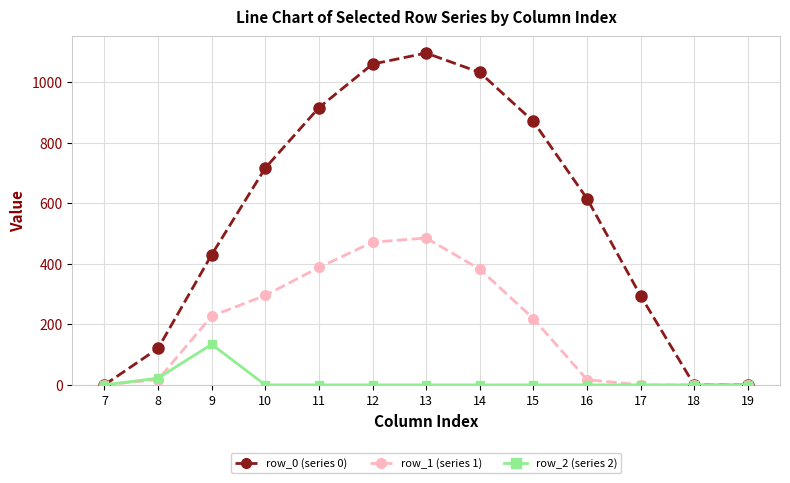

Where is the first local maximum for row_2 (series 2)?

9